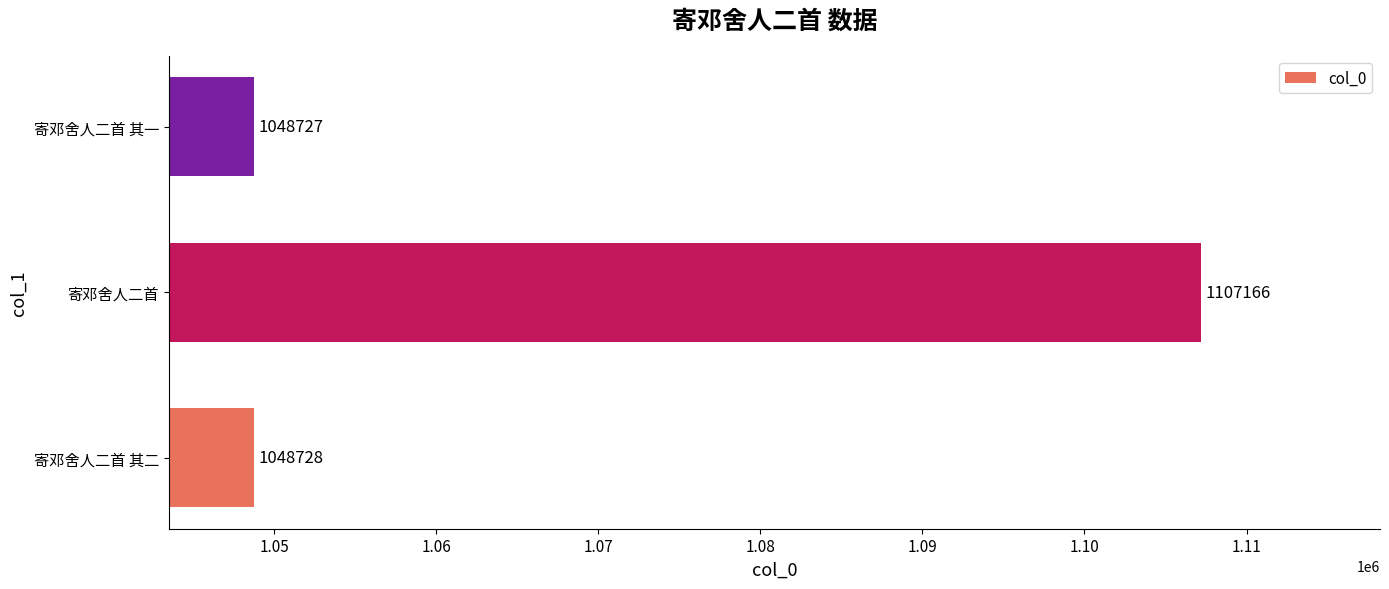

What is the difference between the values at 寄邓舍人二首 其二 and 寄邓舍人二首?

58438